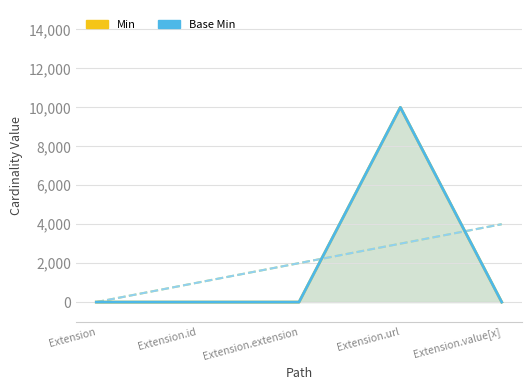

True or false: Base Min has a value of 10000 at Extension.url.

True